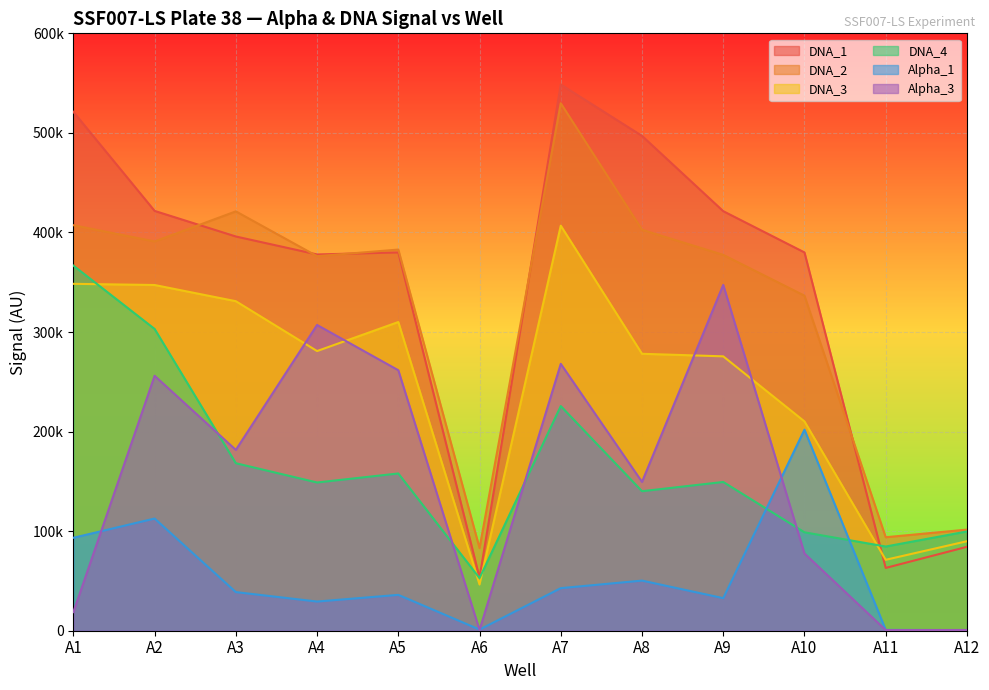

The DNA_3 series shows 593404 at A2. True or false?

False